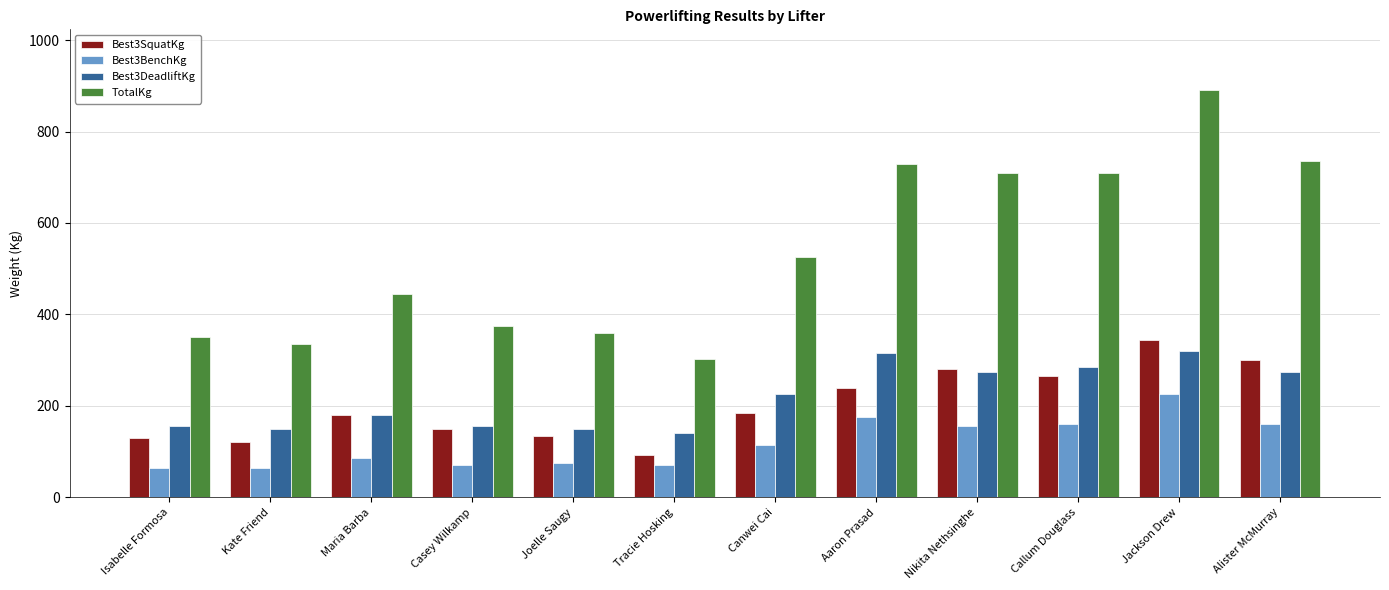

What is the greatest value displayed?

890.0